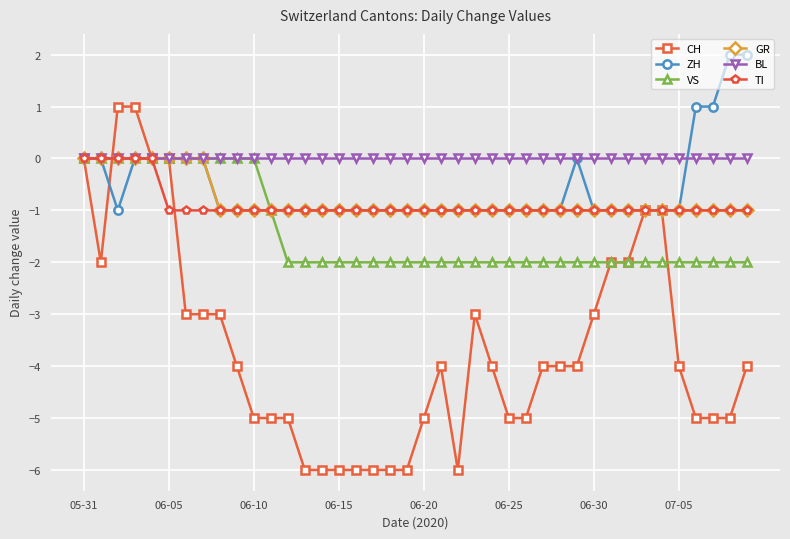

Which series has the widest spread of values?

CH